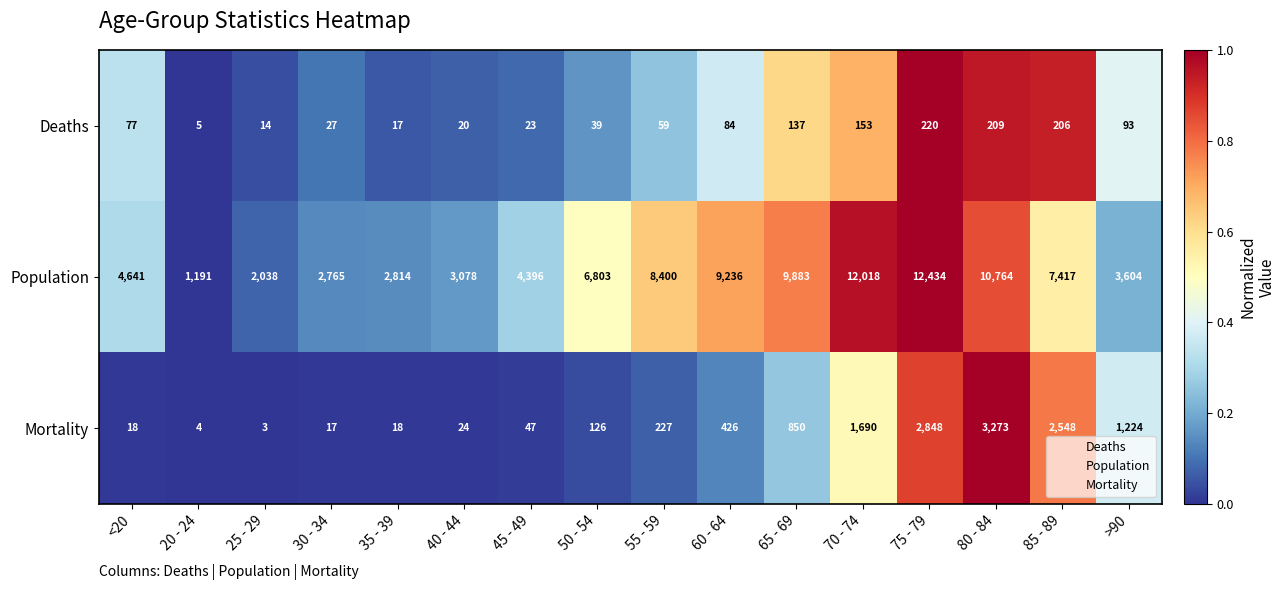

What is the difference between the highest and lowest values at 80 - 84?

10555